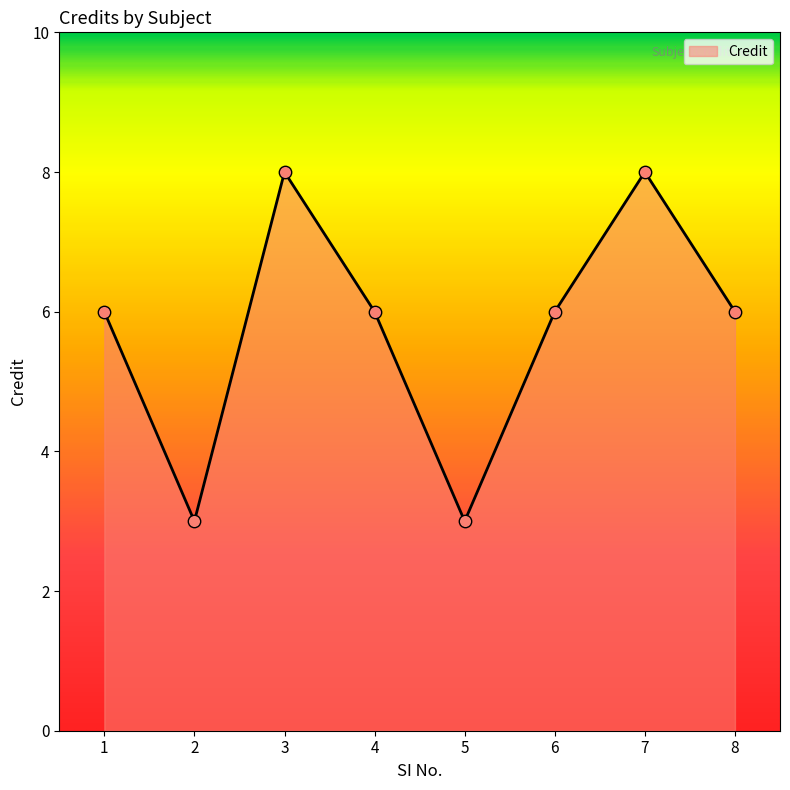

What is the ratio of the value at 7 to the value at 5?

2.7